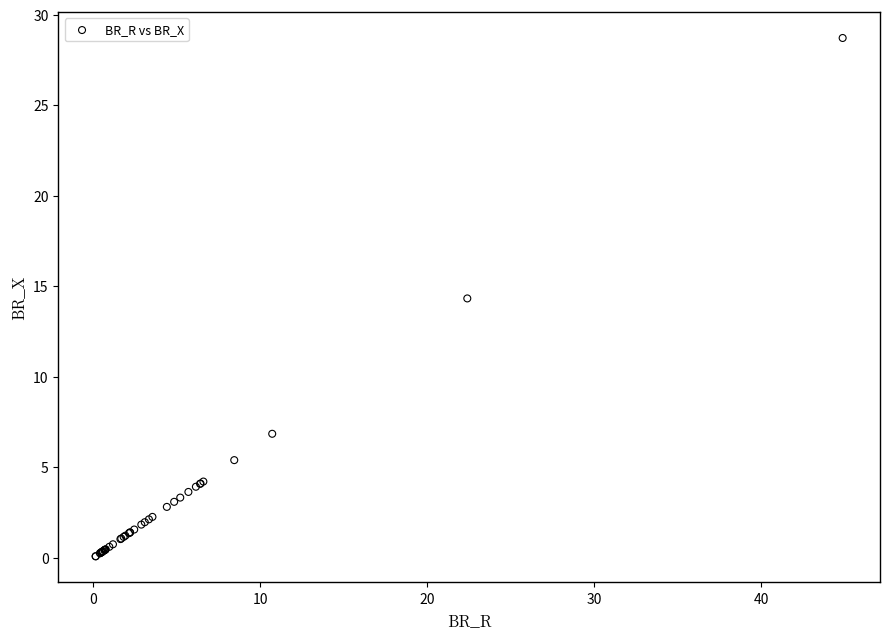

What Y value in the scatter plot is closest to 14?

14.3